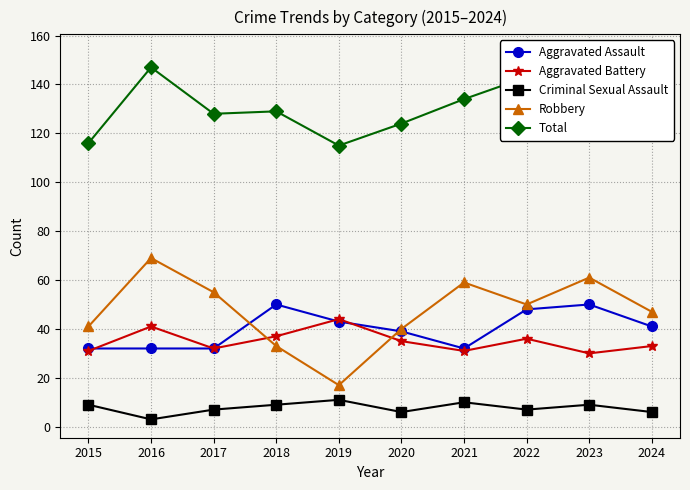

Count the number of data series in this chart.

5